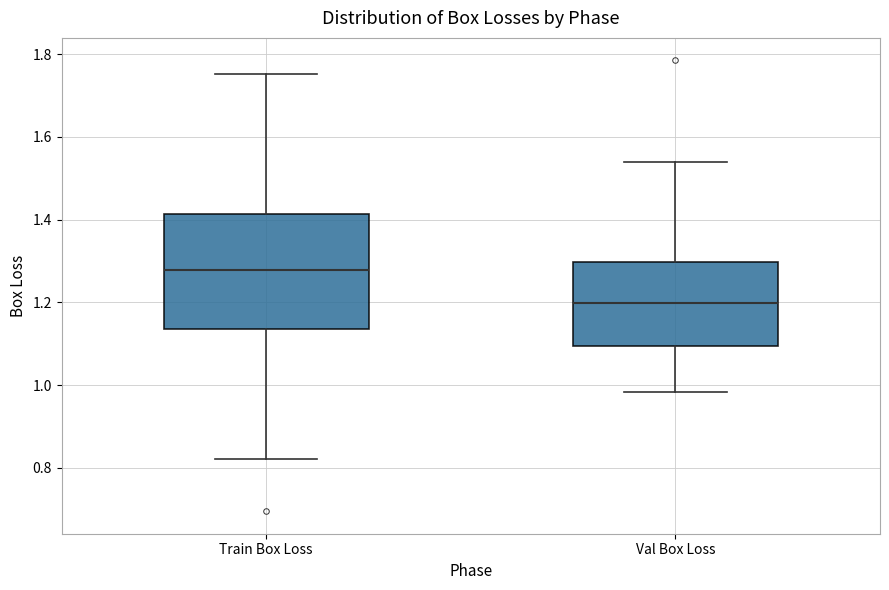

Which box has the lowest median line?

Val Box Loss